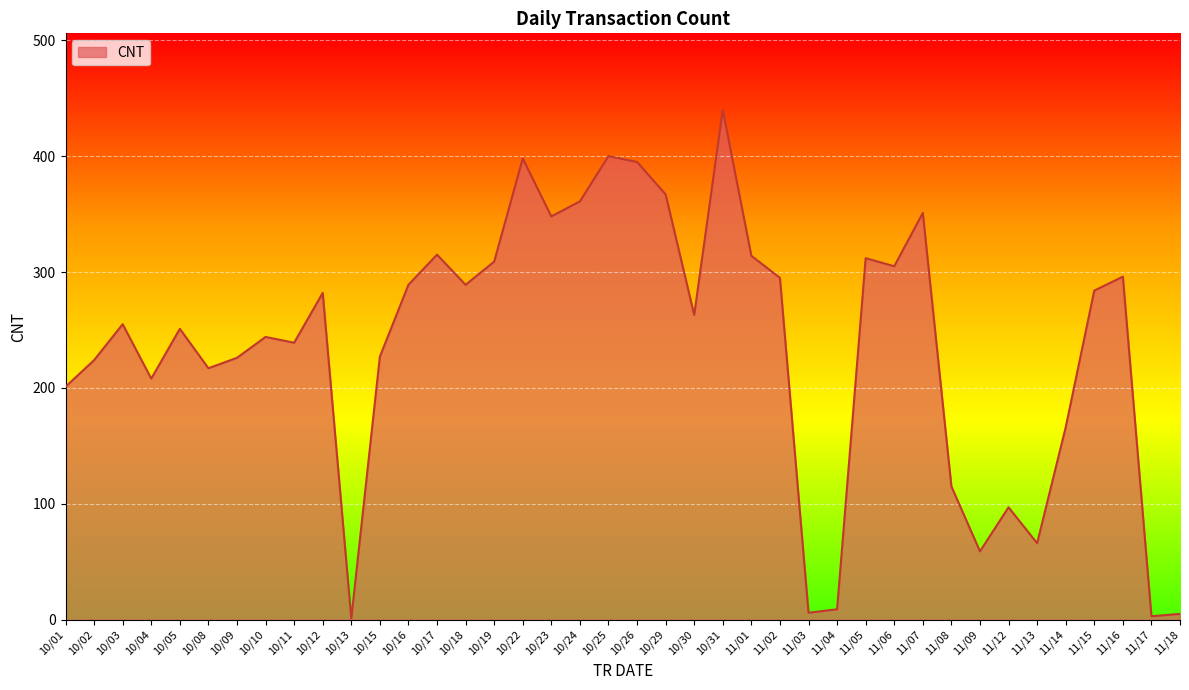

What is the change in value from 10/24 to 11/06?

-56